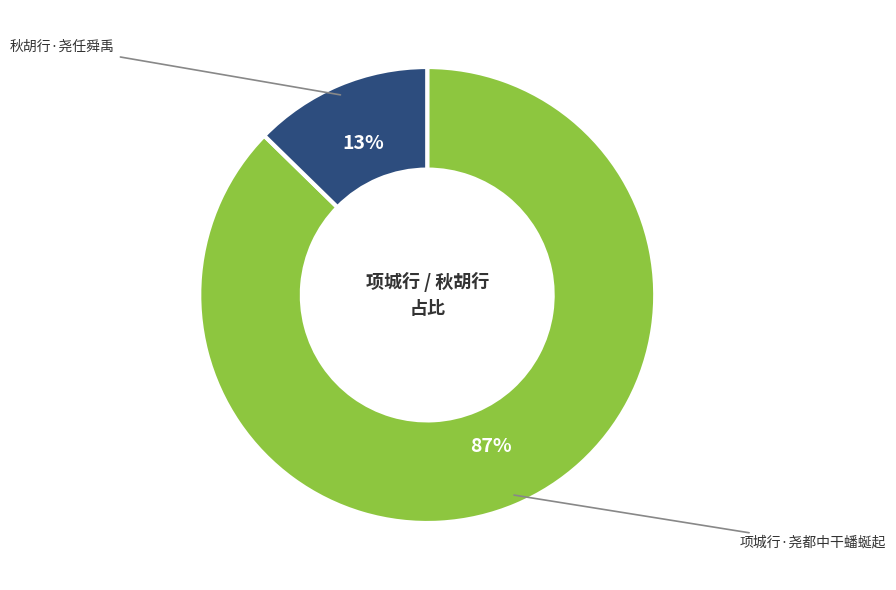

Which category has the biggest portion of the pie?

项城行·尧都中干蟠蜒起